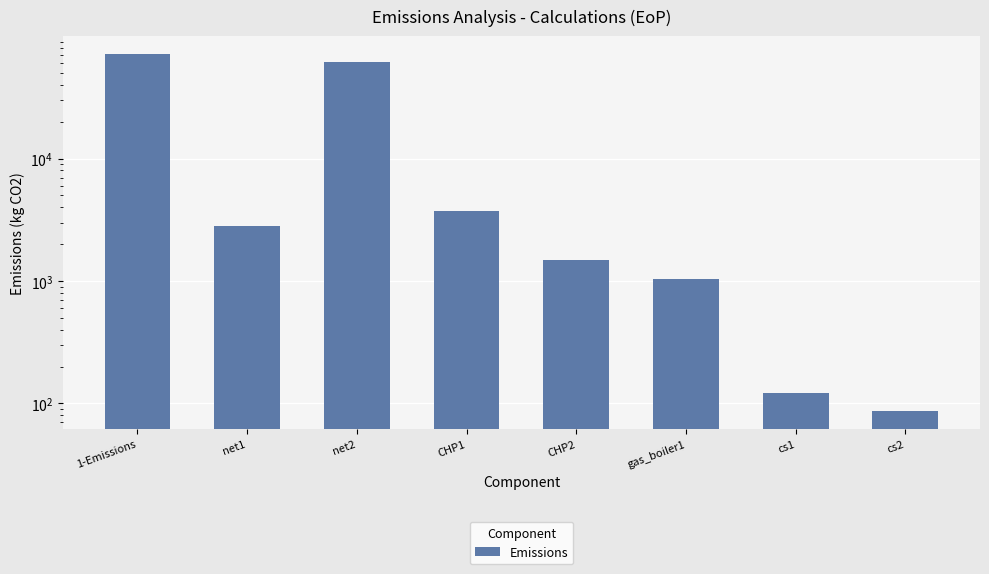

Which category has the lowest value across all series?

cs2